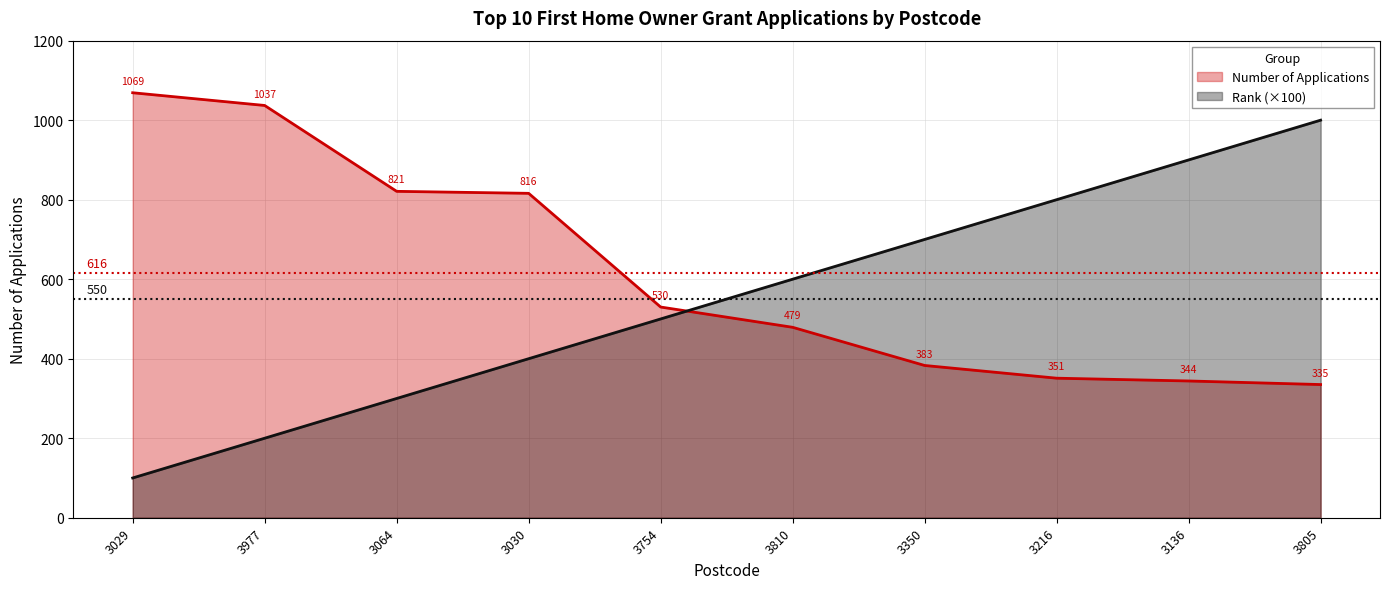

Reading left to right, transcribe all the data shown in this chart.

Number of Applications: 1069	1037	821	816	530	479	383	351	344	335
Rank: 100	200	300	400	500	600	700	800	900	1000